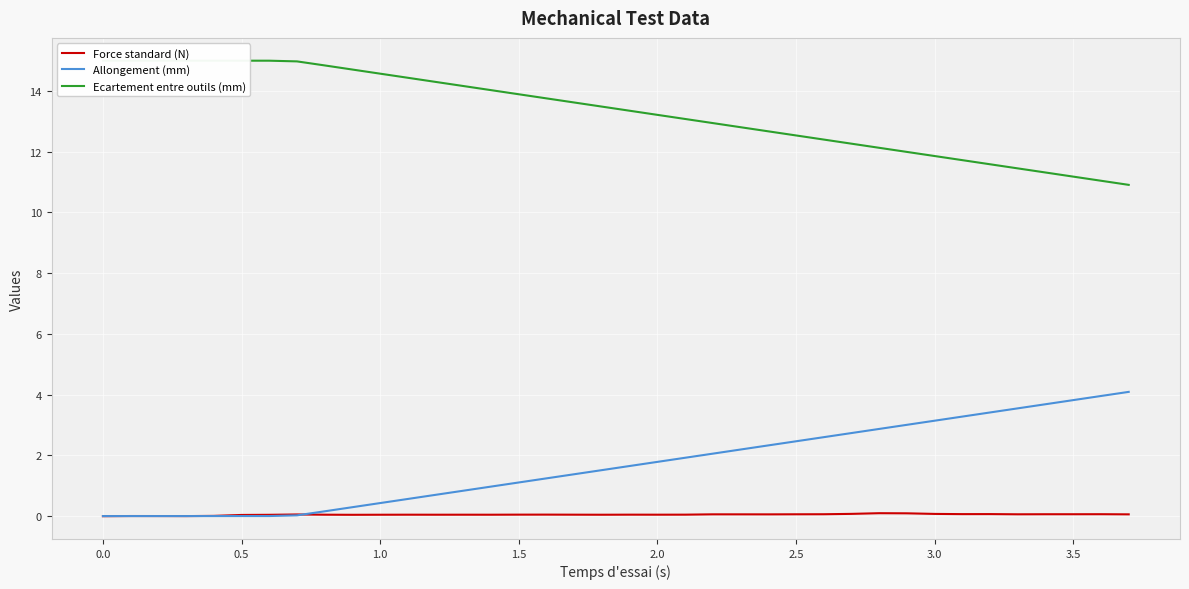

What is the highest value of the Allongement (mm) series?

4.1